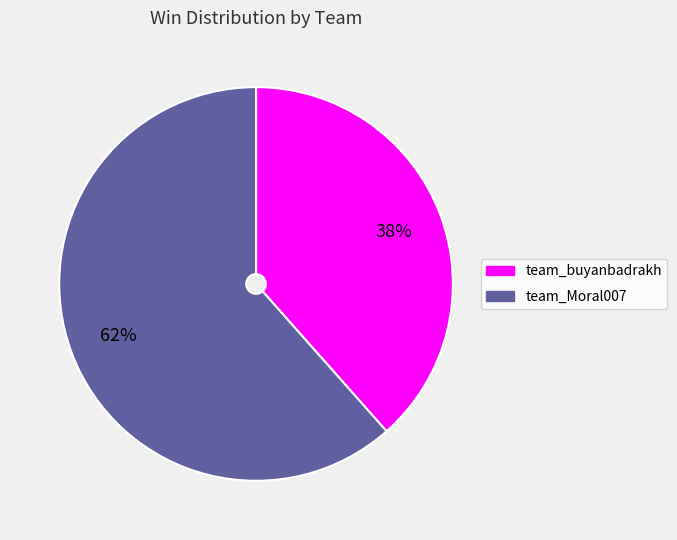

What is the ratio of the value at team_buyanbadrakh to the value at team_Moral007?

0.6